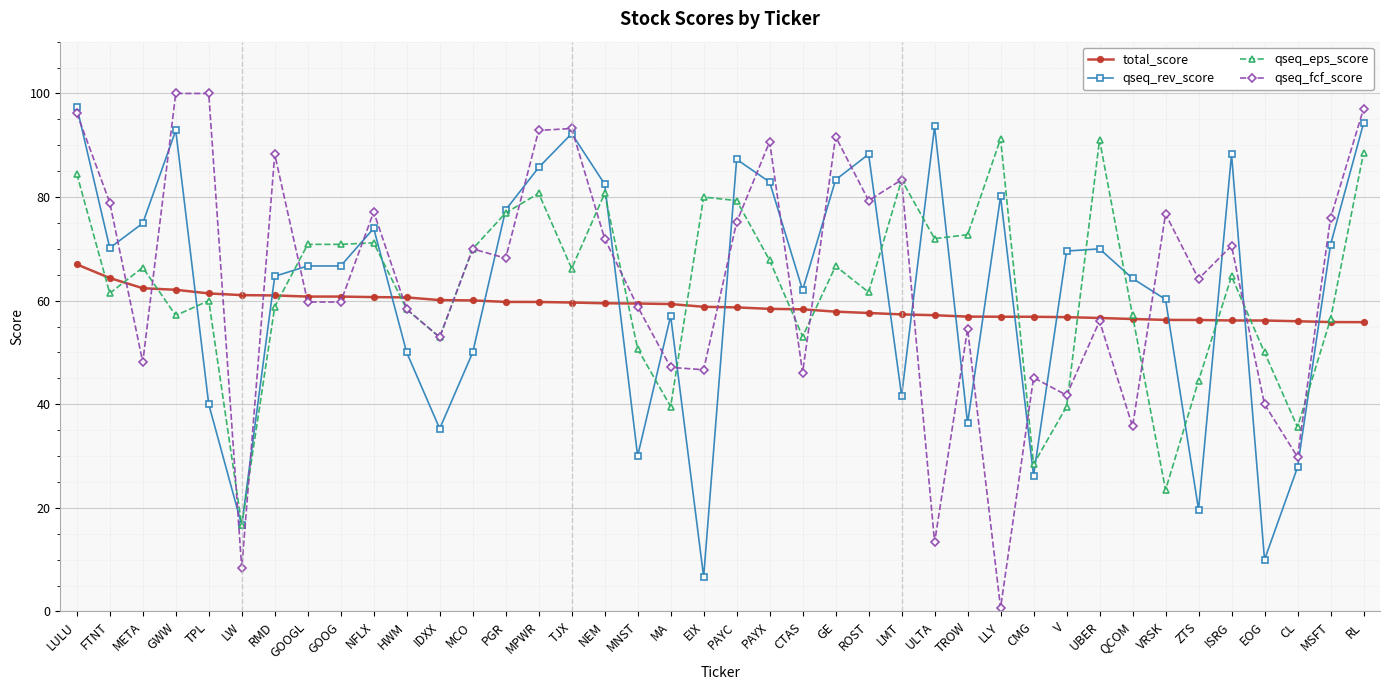

What is the total value across all series at ULTA?

236.1